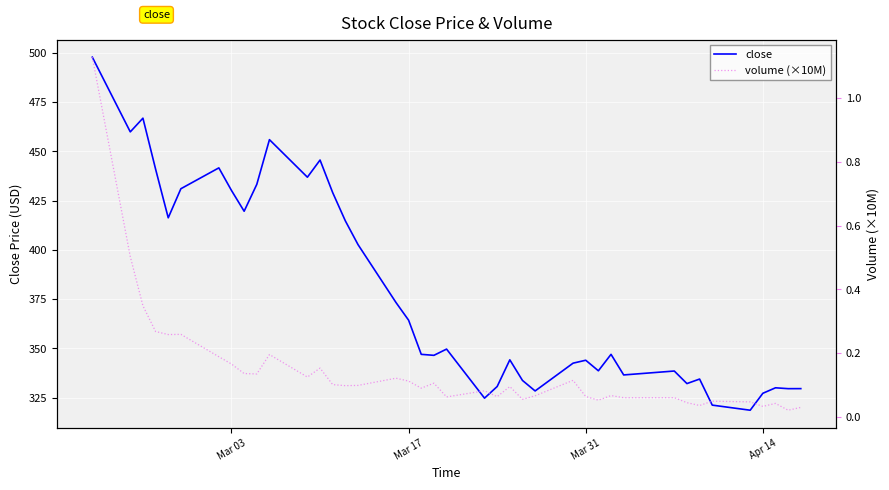

What is the highest value of the close series?

497.9